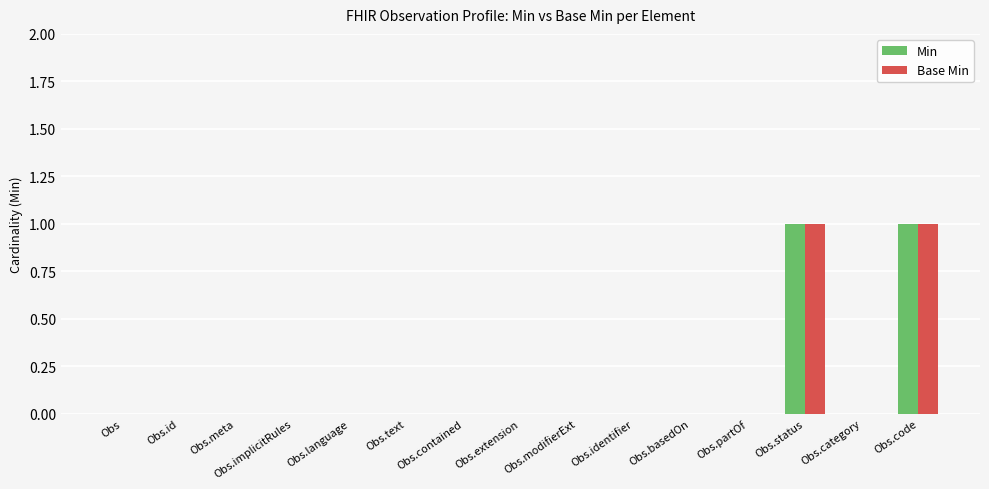

True or false: Min has a value of 1 at Obs.meta.

False